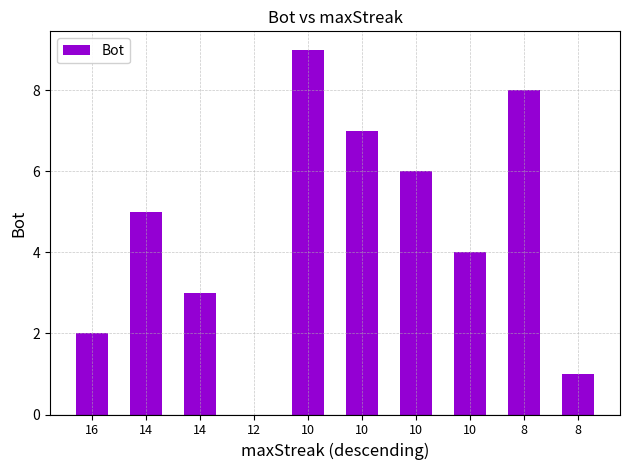

Rank the categories by value from lowest to highest.

12, 8, 16, 14, 10, 14, 10, 10, 8, 10